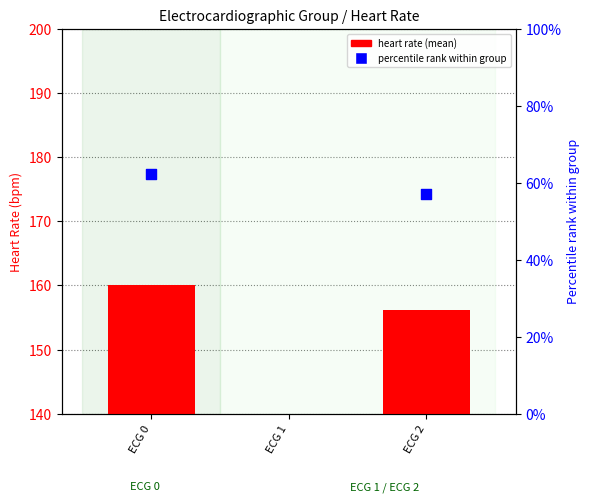

Which series has the widest spread of Y values?

percentile rank